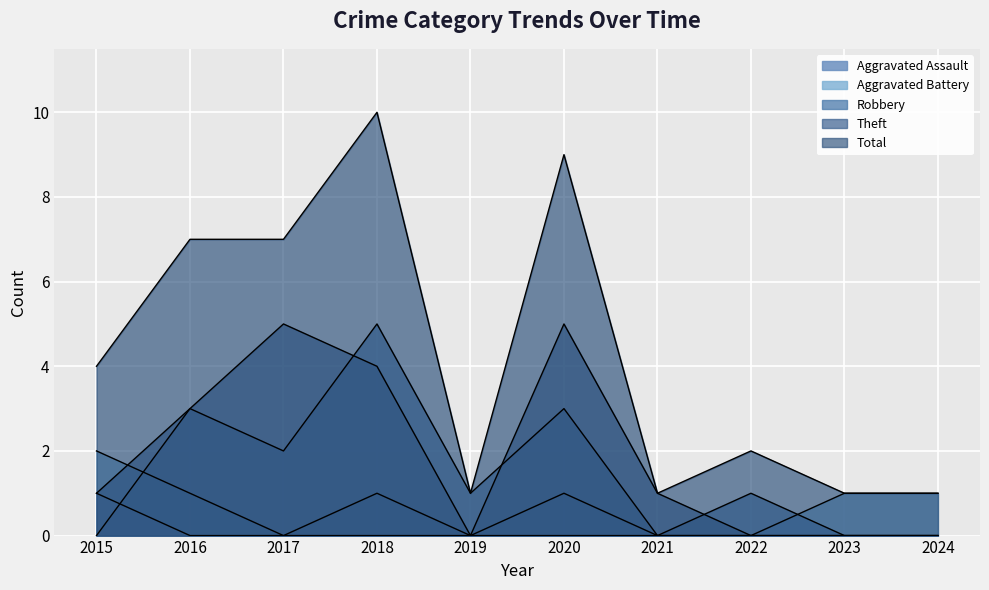

Rank the series by their maximum value, from highest to lowest.

Total, Robbery, Theft, Aggravated Battery, Aggravated Assault